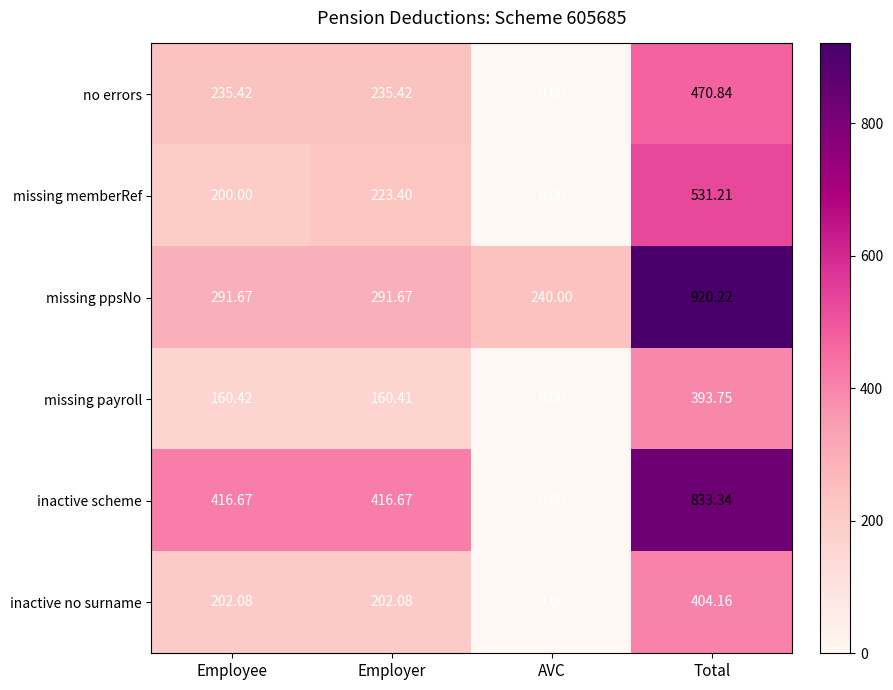

At Employee, list the series in order from largest to smallest.

inactive scheme, missing ppsNo, no errors, inactive no surname, missing memberRef, missing payroll